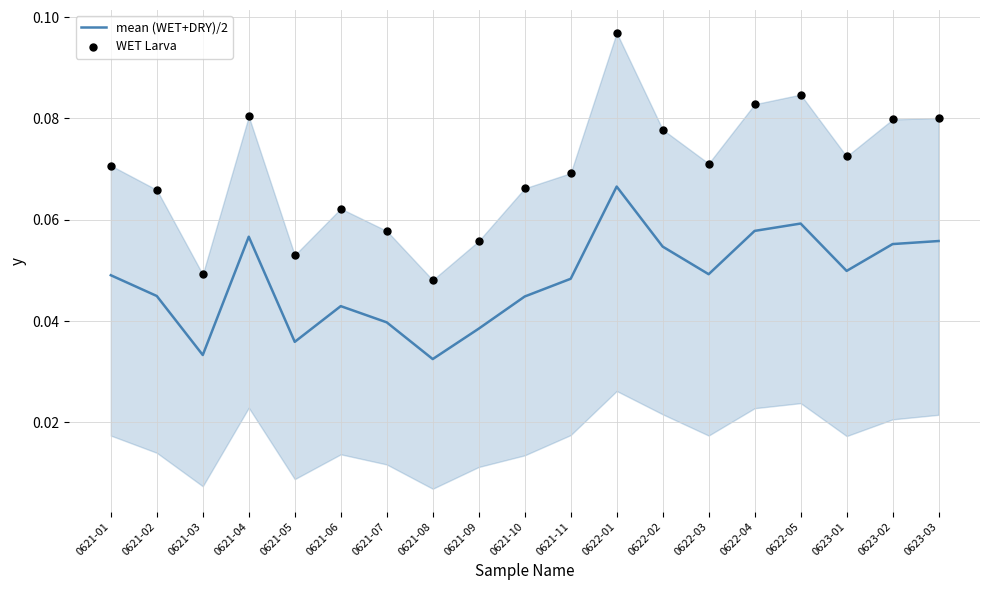

Which series reaches the minimum Y coordinate?

mean (WET+DRY)/2